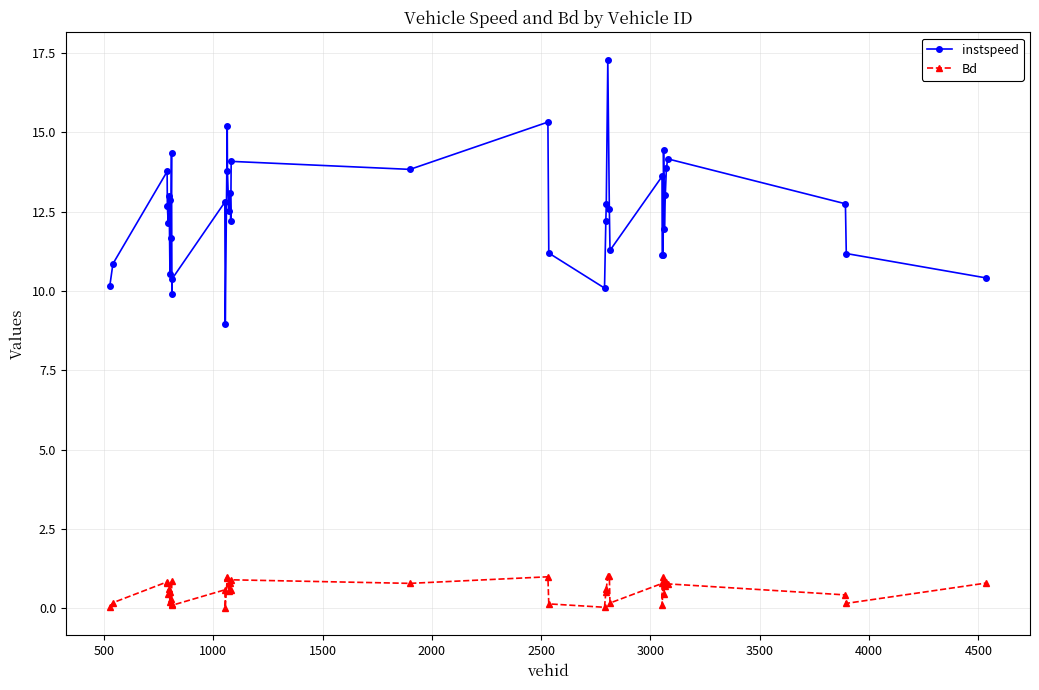

Which series has the largest range (max minus min)?

instspeed